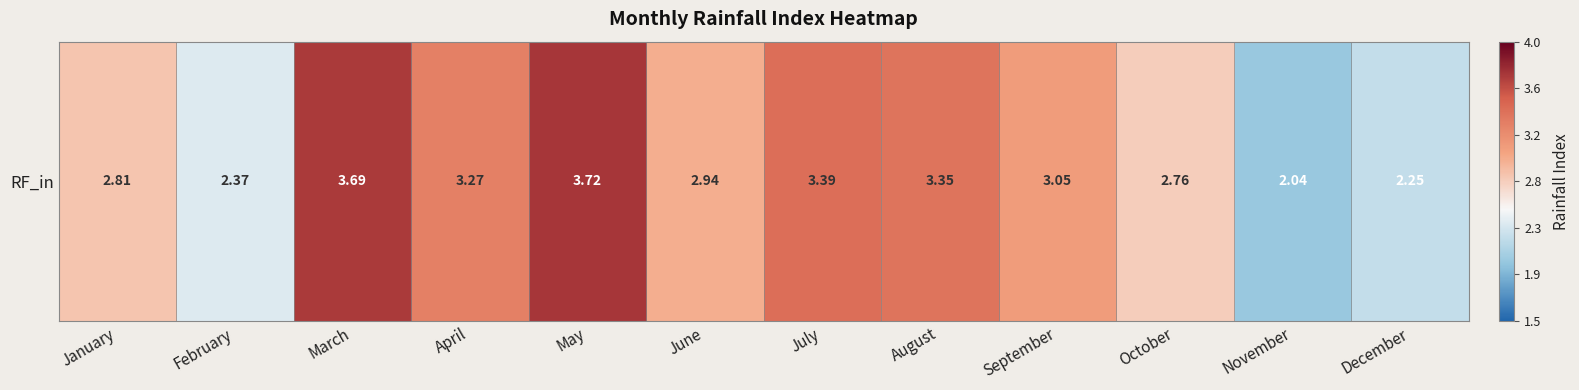

Rank the categories by value from lowest to highest.

November, December, February, October, January, June, September, April, August, July, March, May